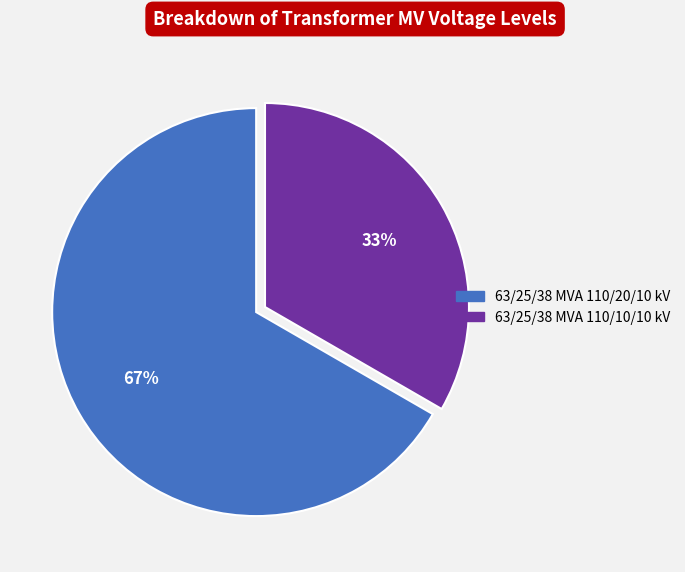

Do 63/25/38 MVA 110/20/10 kV and 63/25/38 MVA 110/10/10 kV together represent more than half of the pie?

Yes